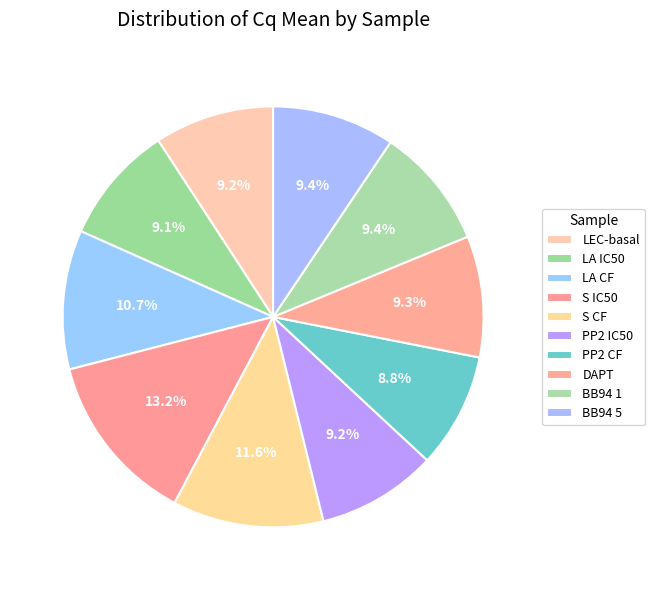

Is it true that S IC50 is 3% of the pie?

False